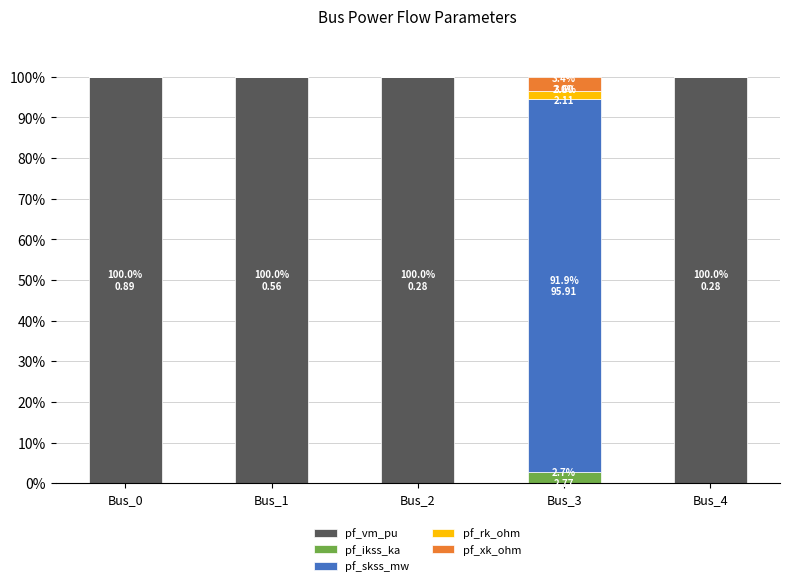

The pf_vm_pu series shows 100.0 at Bus_4. True or false?

True